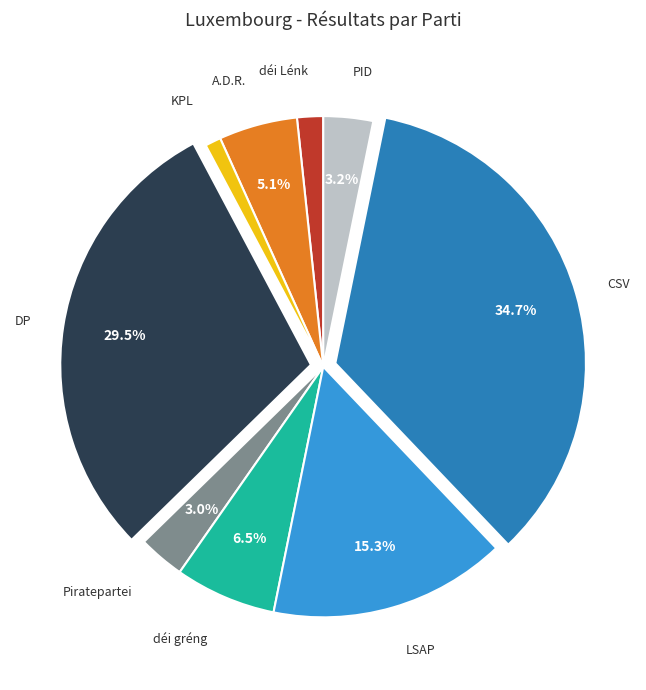

Is there a majority slice in this chart?

No